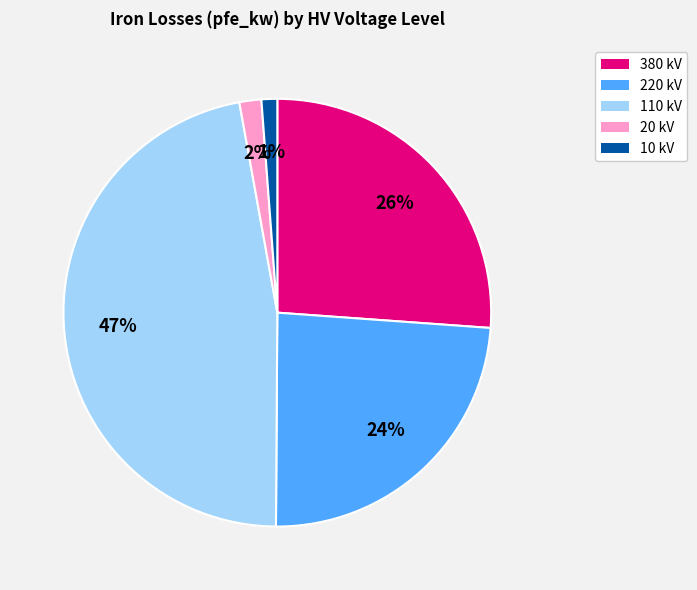

Count the number of slices in the pie.

5